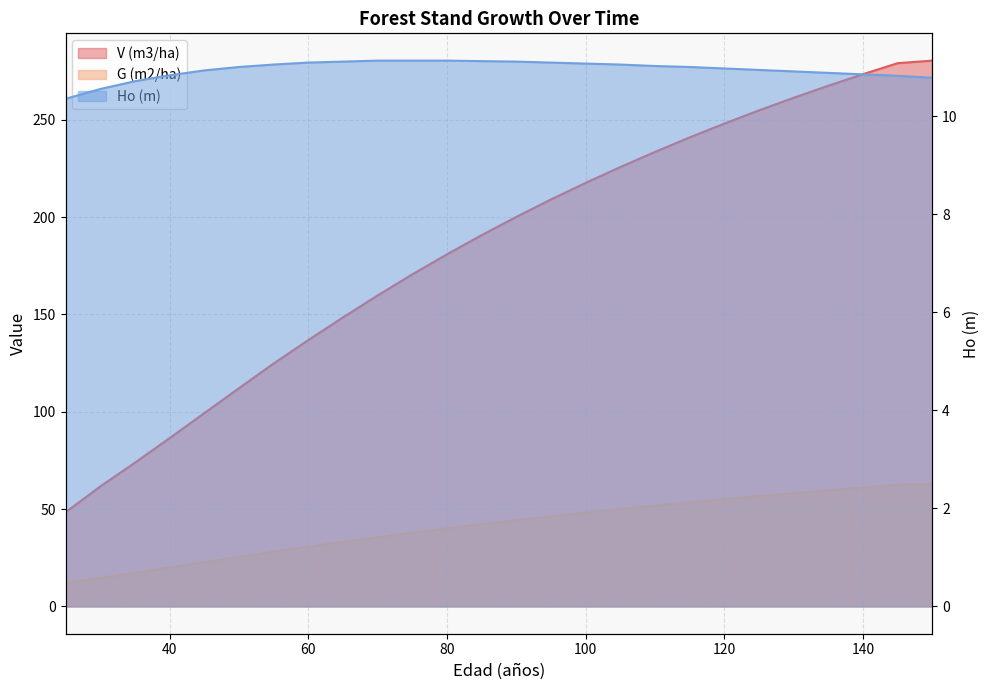

Does the chart have visible grid lines?

Yes